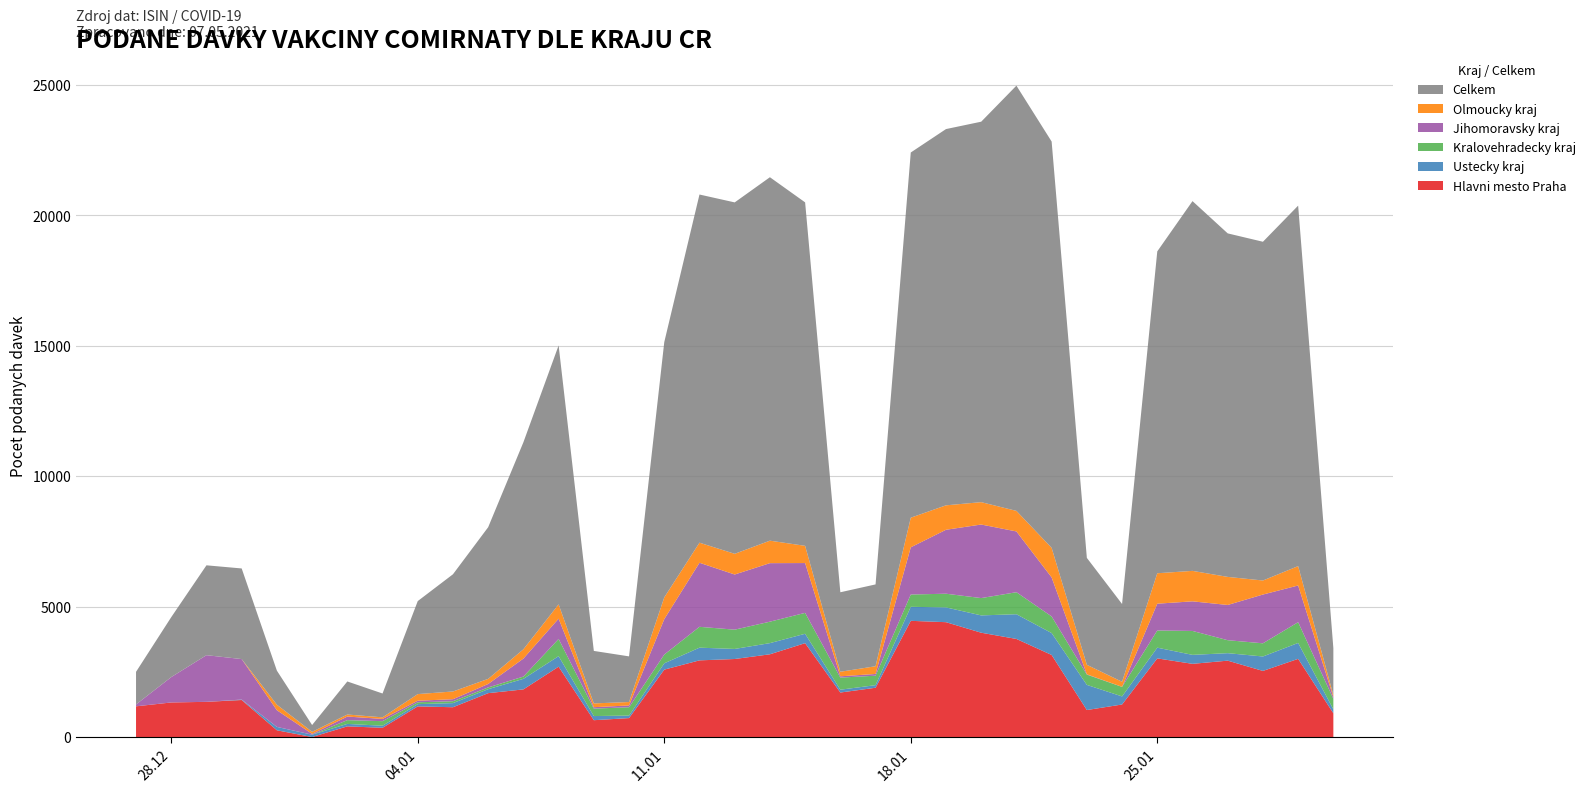

Reading right to left, extract all data points from this chart.

Hlavni mesto Praha: 30.01.2021=911	29.01.2021=2997	28.01.2021=2534	27.01.2021=2928	26.01.2021=2806	25.01.2021=3015	24.01.2021=1247	23.01.2021=1035	22.01.2021=3146	21.01.2021=3760	20.01.2021=3999	19.01.2021=4403	18.01.2021=4455	17.01.2021=1889	16.01.2021=1706	15.01.2021=3599	14.01.2021=3172	13.01.2021=2991	12.01.2021=2939	11.01.2021=2584	10.01.2021=726	09.01.2021=645	08.01.2021=2697	07.01.2021=1826	06.01.2021=1682	05.01.2021=1142	04.01.2021=1175	03.01.2021=354	02.01.2021=409	01.01.2021=0	31.12.2020=258	30.12.2020=1419	29.12.2020=1349	28.12.2020=1325	27.12.2020=1177
Ustecky kraj: 30.01.2021=151	29.01.2021=610	28.01.2021=554	27.01.2021=287	26.01.2021=344	25.01.2021=411	24.01.2021=310	23.01.2021=964	22.01.2021=840	21.01.2021=948	20.01.2021=664	19.01.2021=567	18.01.2021=537	17.01.2021=100	16.01.2021=108	15.01.2021=360	14.01.2021=428	13.01.2021=386	12.01.2021=487	11.01.2021=242	10.01.2021=96	09.01.2021=159	08.01.2021=404	07.01.2021=404	06.01.2021=152	05.01.2021=158	04.01.2021=86	03.01.2021=79	02.01.2021=94	01.01.2021=90	31.12.2020=130	30.12.2020=17	29.12.2020=0	28.12.2020=0	27.12.2020=0
Kralovehradecky kraj: 30.01.2021=401	29.01.2021=796	28.01.2021=505	27.01.2021=497	26.01.2021=917	25.01.2021=659	24.01.2021=365	23.01.2021=394	22.01.2021=637	21.01.2021=844	20.01.2021=664	19.01.2021=524	18.01.2021=472	17.01.2021=362	16.01.2021=464	15.01.2021=801	14.01.2021=822	13.01.2021=739	12.01.2021=799	11.01.2021=335	10.01.2021=320	09.01.2021=285	08.01.2021=659	07.01.2021=87	06.01.2021=68	05.01.2021=73	04.01.2021=70	03.01.2021=175	02.01.2021=144	01.01.2021=0	31.12.2020=0	30.12.2020=0	29.12.2020=0	28.12.2020=0	27.12.2020=0
Jihomoravsky kraj: 30.01.2021=72	29.01.2021=1407	28.01.2021=1870	27.01.2021=1351	26.01.2021=1135	25.01.2021=1027	24.01.2021=2	23.01.2021=12	22.01.2021=1496	21.01.2021=2330	20.01.2021=2820	19.01.2021=2452	18.01.2021=1809	17.01.2021=67	16.01.2021=50	15.01.2021=1910	14.01.2021=2244	13.01.2021=2115	12.01.2021=2456	11.01.2021=1359	10.01.2021=68	09.01.2021=55	08.01.2021=778	07.01.2021=691	06.01.2021=132	05.01.2021=77	04.01.2021=61	03.01.2021=86	02.01.2021=138	01.01.2021=30	31.12.2020=639	30.12.2020=1553	29.12.2020=1789	28.12.2020=973	27.12.2020=72
Olmoucky kraj: 30.01.2021=76	29.01.2021=743	28.01.2021=538	27.01.2021=1076	26.01.2021=1168	25.01.2021=1167	24.01.2021=194	23.01.2021=364	22.01.2021=1134	21.01.2021=788	20.01.2021=858	19.01.2021=937	18.01.2021=1136	17.01.2021=296	16.01.2021=174	15.01.2021=660	14.01.2021=862	13.01.2021=793	12.01.2021=770	11.01.2021=834	10.01.2021=132	09.01.2021=145	08.01.2021=548	07.01.2021=356	06.01.2021=196	05.01.2021=296	04.01.2021=254	03.01.2021=61	02.01.2021=78	01.01.2021=79	31.12.2020=211	30.12.2020=0	29.12.2020=0	28.12.2020=0	27.12.2020=0
Celkem: 30.01.2021=1797	29.01.2021=13820	28.01.2021=12987	27.01.2021=13170	26.01.2021=14176	25.01.2021=12340	24.01.2021=2982	23.01.2021=4099	22.01.2021=15577	21.01.2021=16303	20.01.2021=14586	19.01.2021=14425	18.01.2021=14001	17.01.2021=3137	16.01.2021=3048	15.01.2021=13168	14.01.2021=13934	13.01.2021=13473	12.01.2021=13348	11.01.2021=9786	10.01.2021=1750	09.01.2021=2012	08.01.2021=9927	07.01.2021=7937	06.01.2021=5815	05.01.2021=4494	04.01.2021=3566	03.01.2021=914	02.01.2021=1267	01.01.2021=261	31.12.2020=1306	30.12.2020=3474	29.12.2020=3445	28.12.2020=2298	27.12.2020=1250